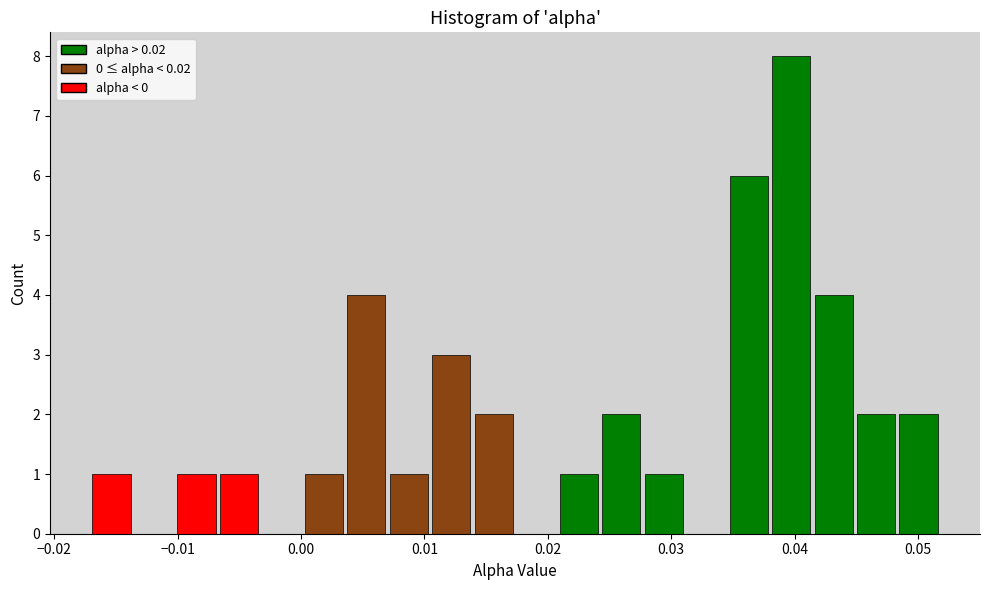

Read against the x-axis, roughly where is the centre of the tallest bar?

0.040